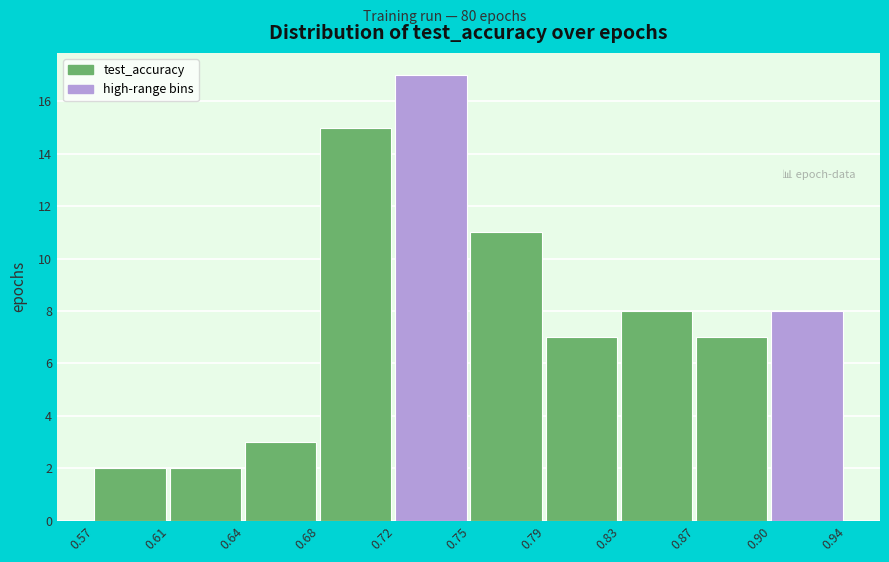

Reading left to right, transcribe all the data shown in this chart.

2	2	3	15	17	11	7	8	7	8